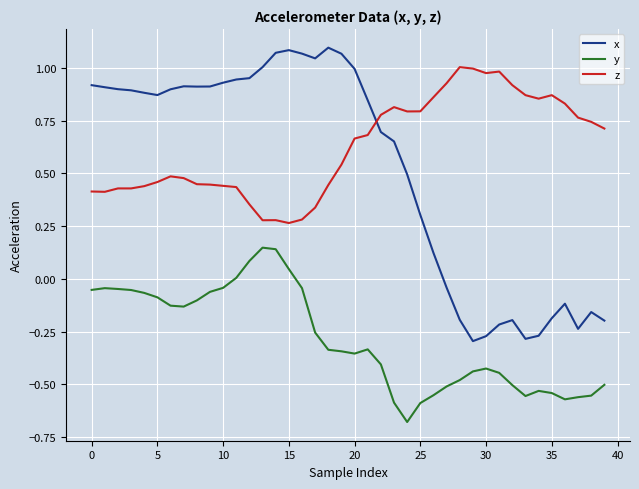

Which series has the largest range (max minus min)?

x